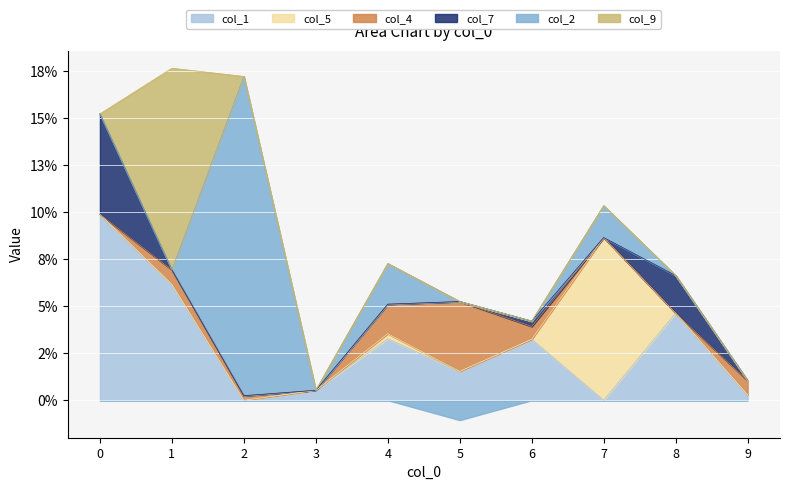

How many values in the col_9 series exceed 0?

1